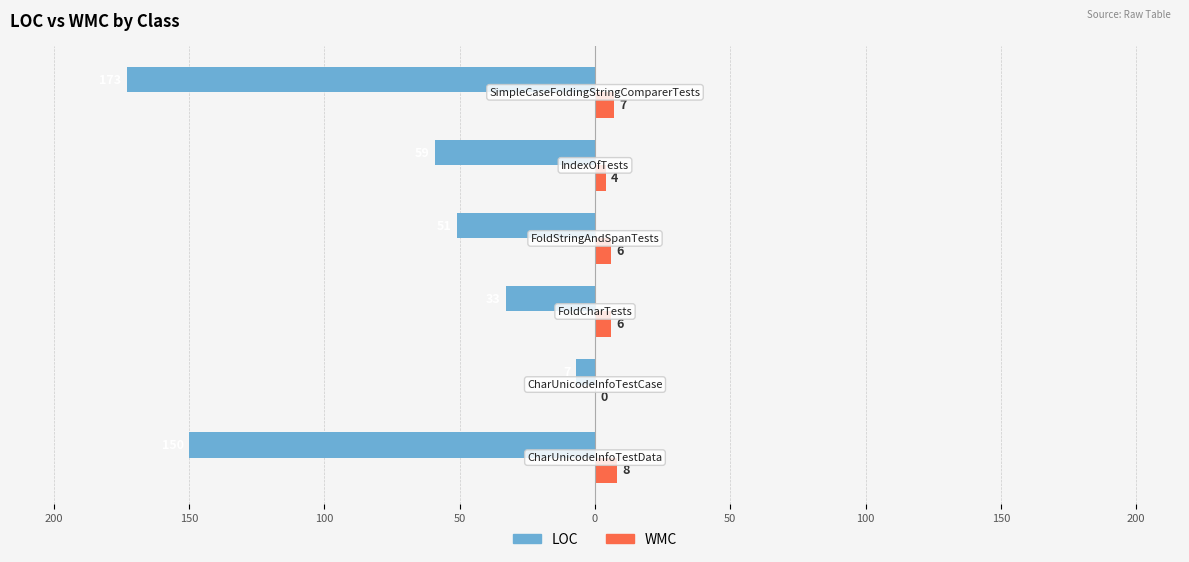

What are all the series names shown in the legend?

LOC, WMC